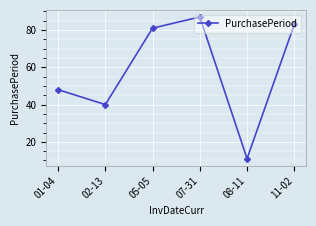

Reading right to left, transcribe all the data shown in this chart.

83	11	87	81	40	48